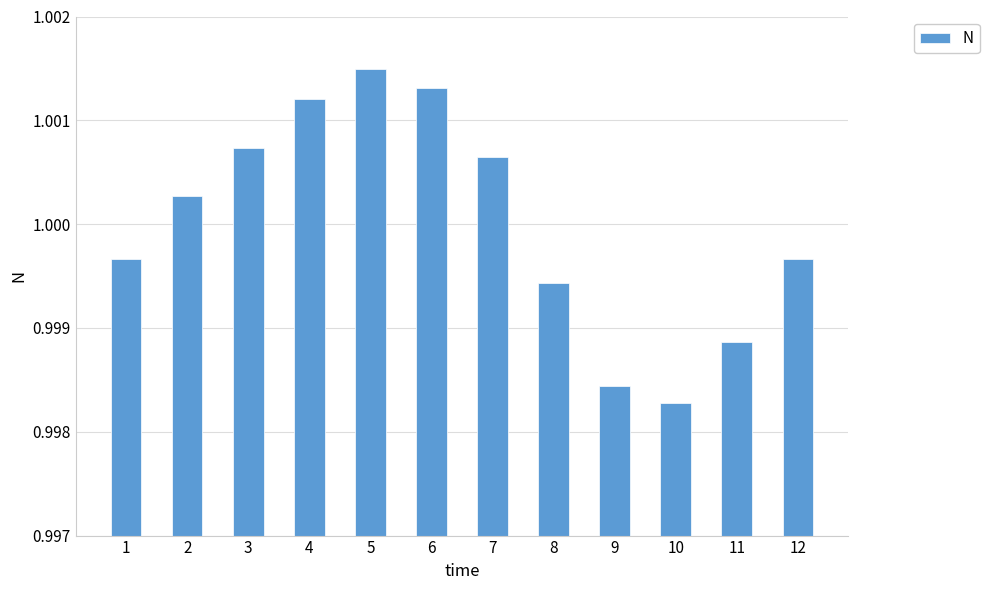

Which label corresponds to the largest value in the chart?

5